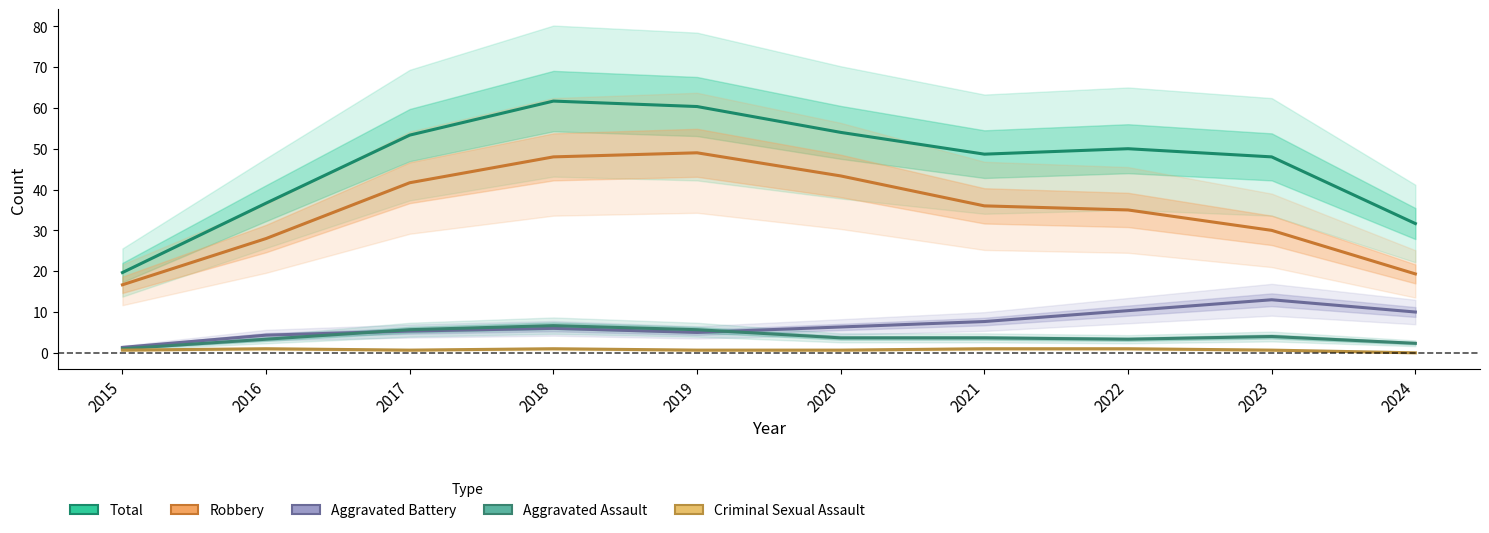

True or false: Aggravated Assault has more than 1 points higher than both neighbors.

True